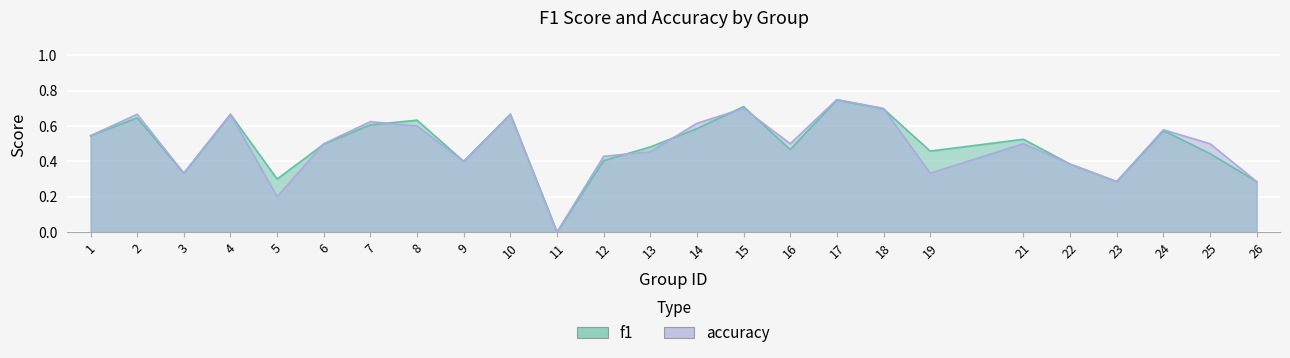

Count the accuracy values in the range 0 to 1.

25